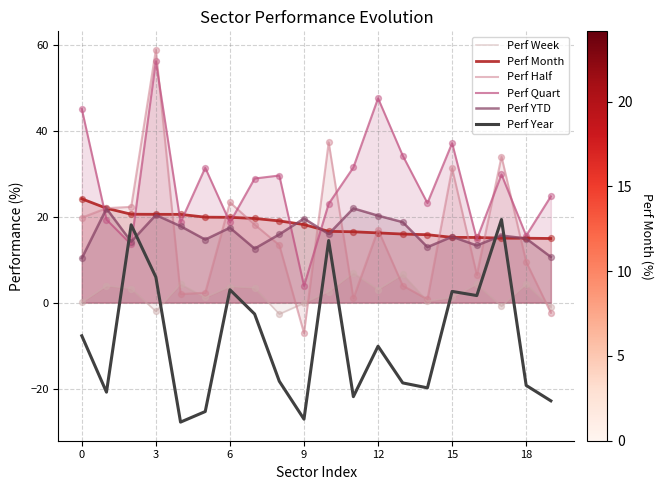

Which series reaches the maximum Y coordinate?

Perf Half